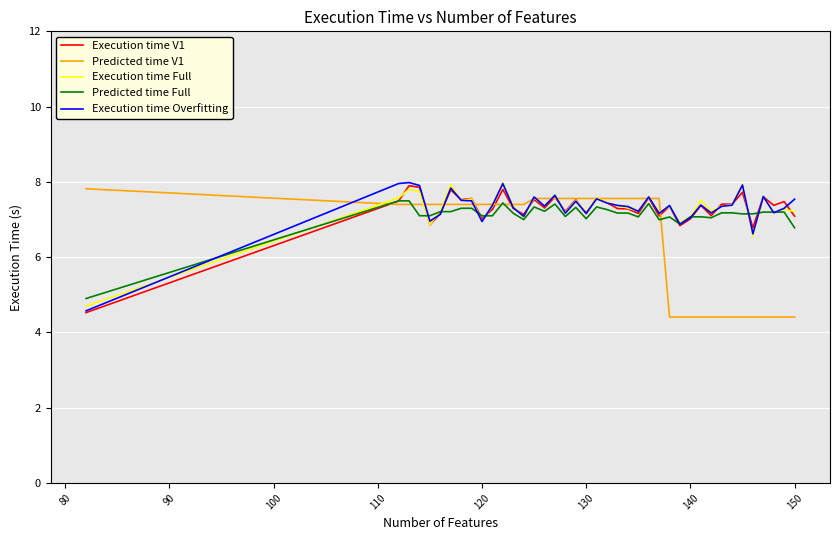

What is the smallest value displayed?

4.4